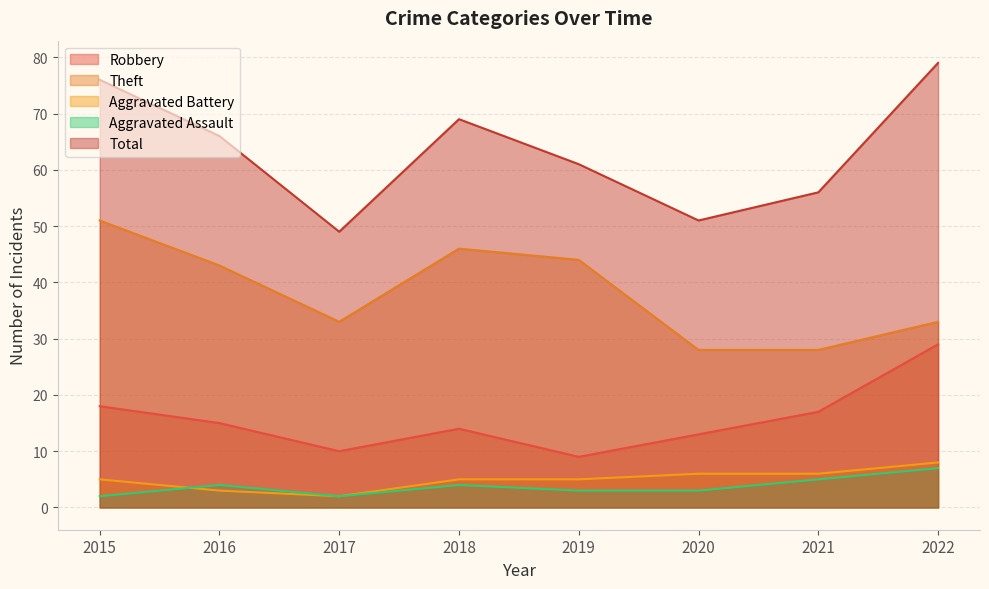

List the labels in order of Aggravated Assault value, smallest first.

2015, 2017, 2019, 2020, 2016, 2018, 2021, 2022